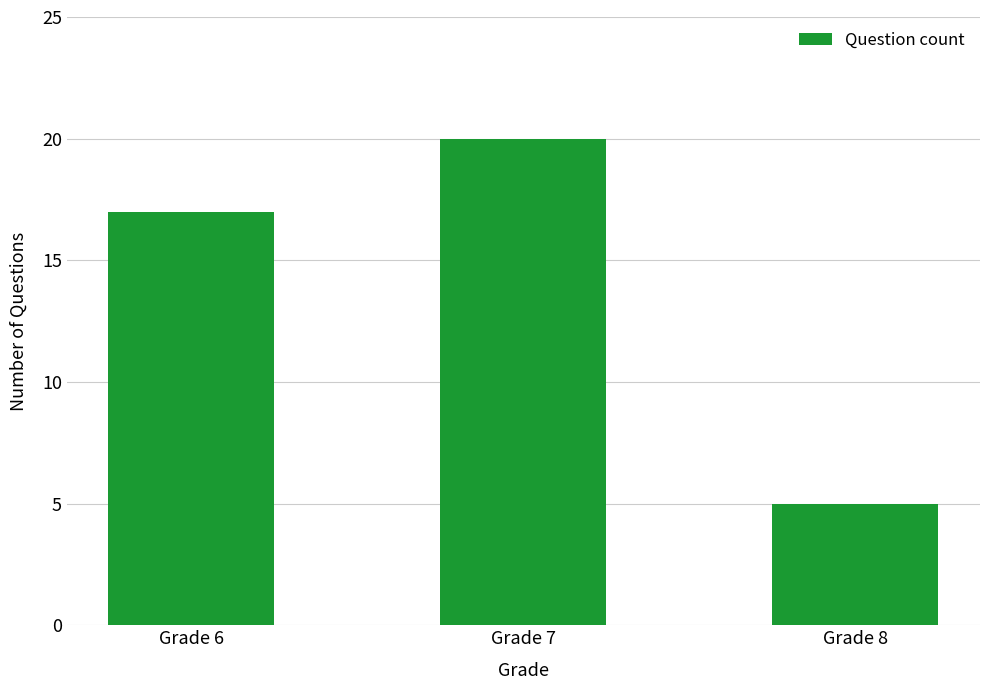

Rank the categories by value from lowest to highest.

Grade 8, Grade 6, Grade 7